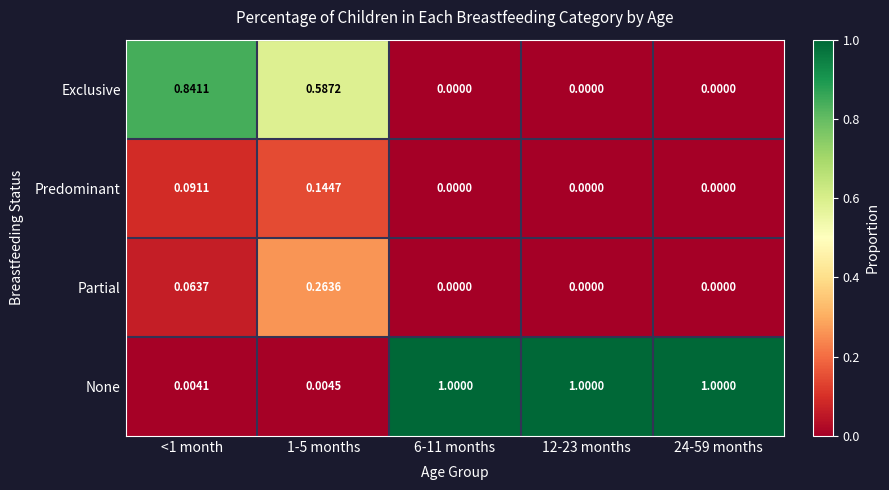

Between 1-5 months and 6-11 months, which series saw the biggest shift?

None